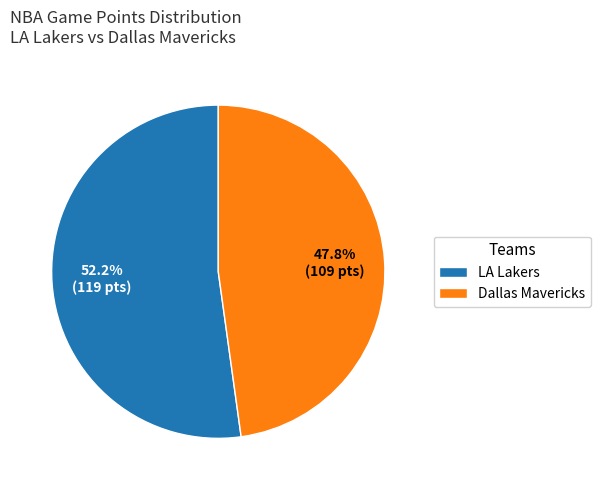

Combined, what portion of the pie is LA Lakers and Dallas Mavericks?

100.0%